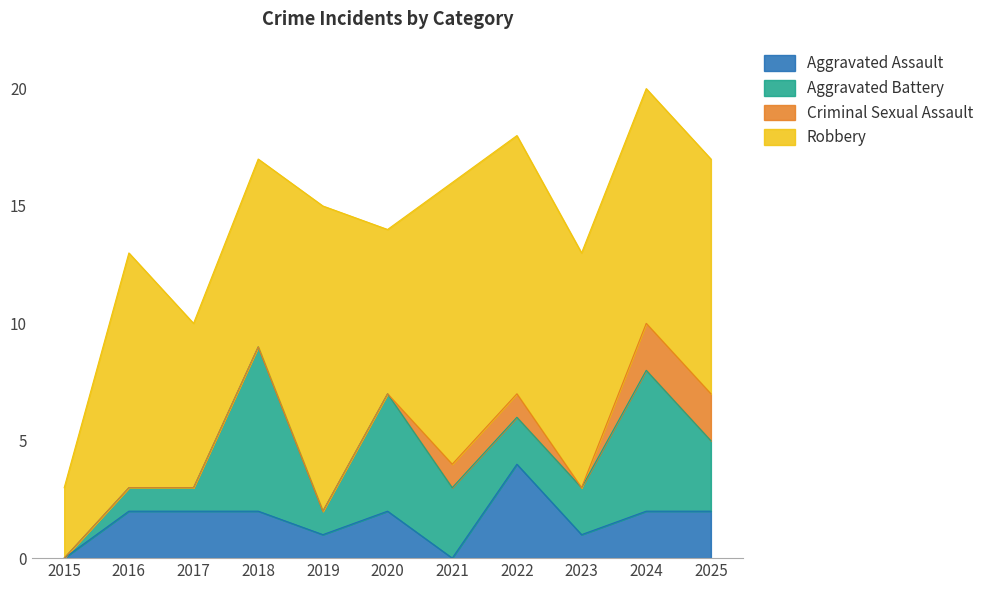

The value of Aggravated Battery at 2018 is 7. True or false?

True